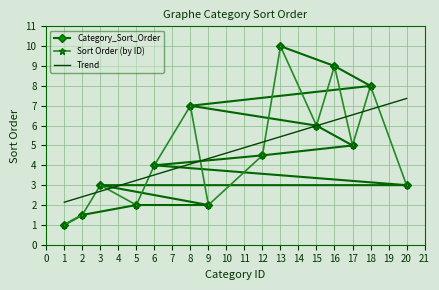

How many categories are shown in the chart?

14